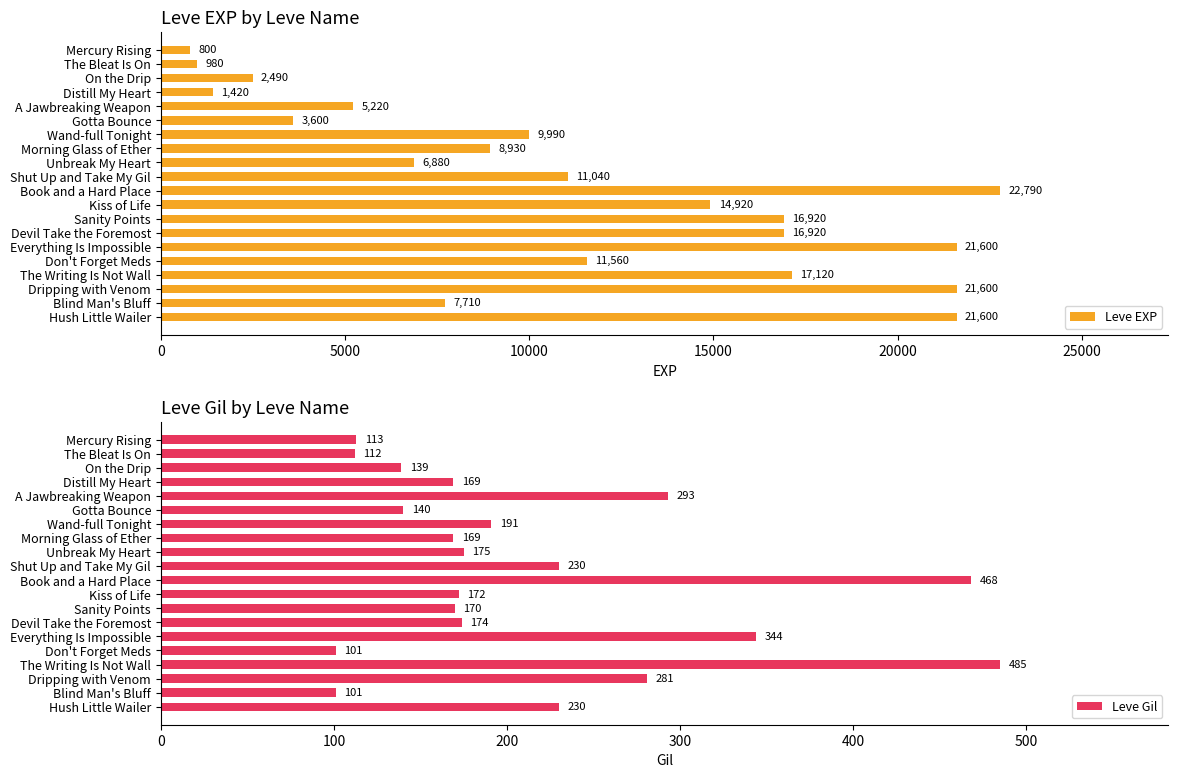

Reading left to right, transcribe all the data shown in this chart.

Leve EXP: 800	980	2490	1420	5220	3600	9990	8930	6880	11040	22790	14920	16920	16920	21600	11560	17120	21600	7710	21600
Leve Gil: 113	112	139	169	293	140	191	169	175	230	468	172	170	174	344	101	485	281	101	230